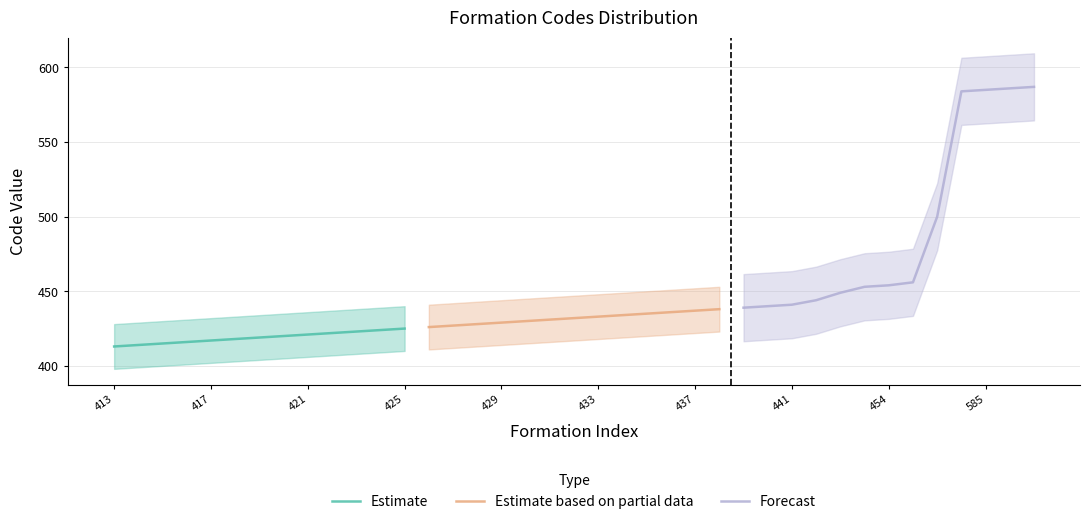

True or false: Forecast and Estimate cross at least once.

False